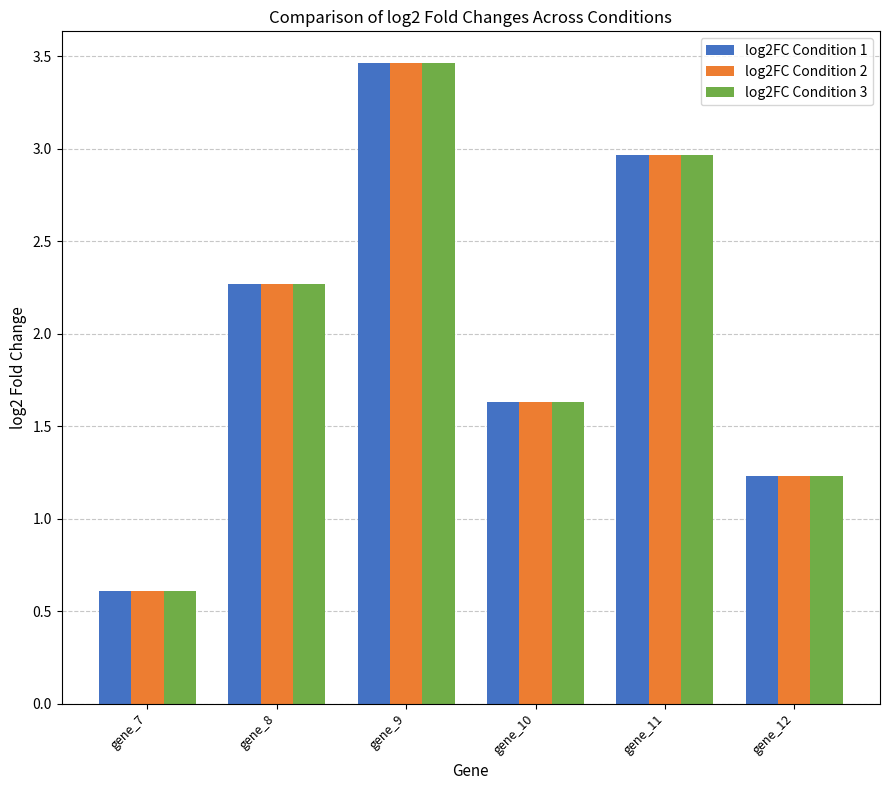

At which category does the chart reach its minimum across all series?

gene_7